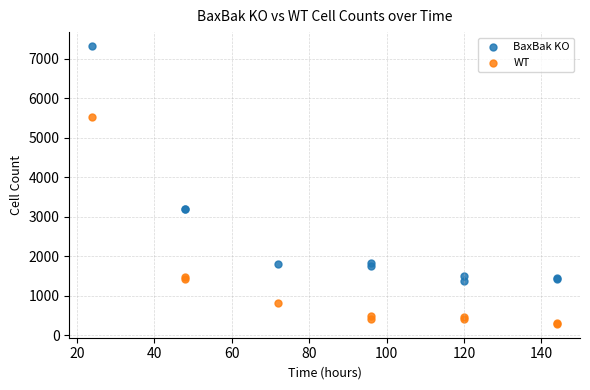

What are all the series names shown in the legend?

BaxBak KO, WT